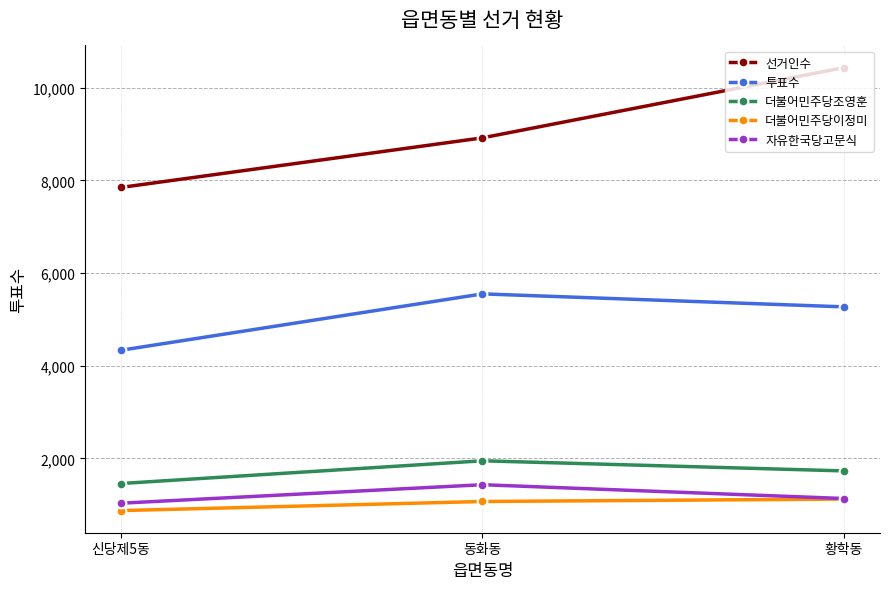

How many lines are shown in the chart?

5